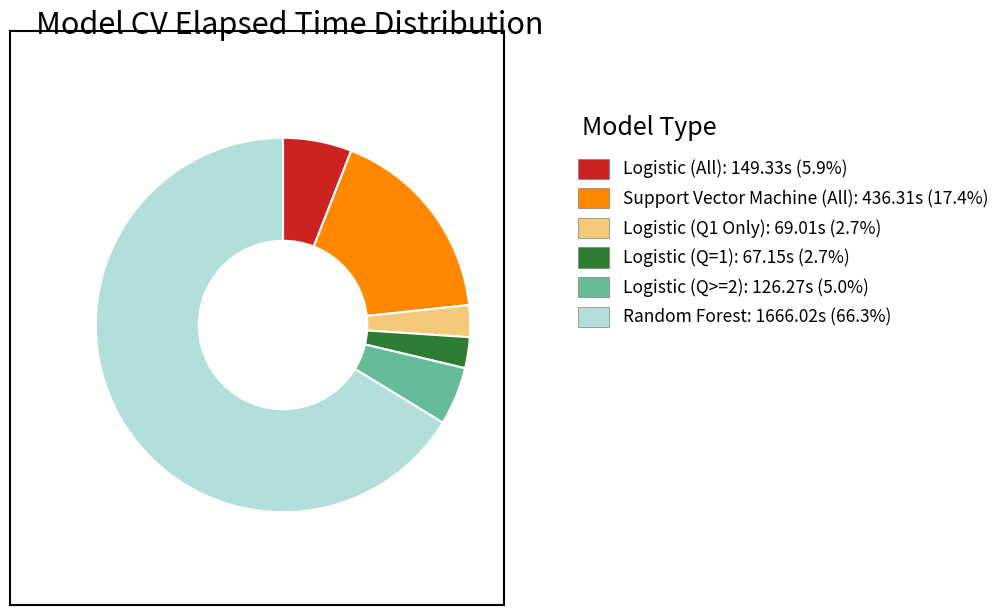

Is there a majority slice in this chart?

Yes